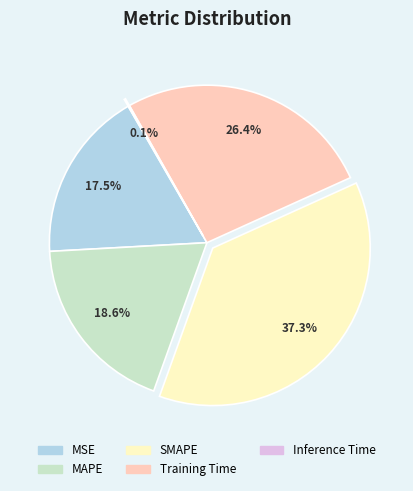

Does SMAPE represent more than half of the total?

No